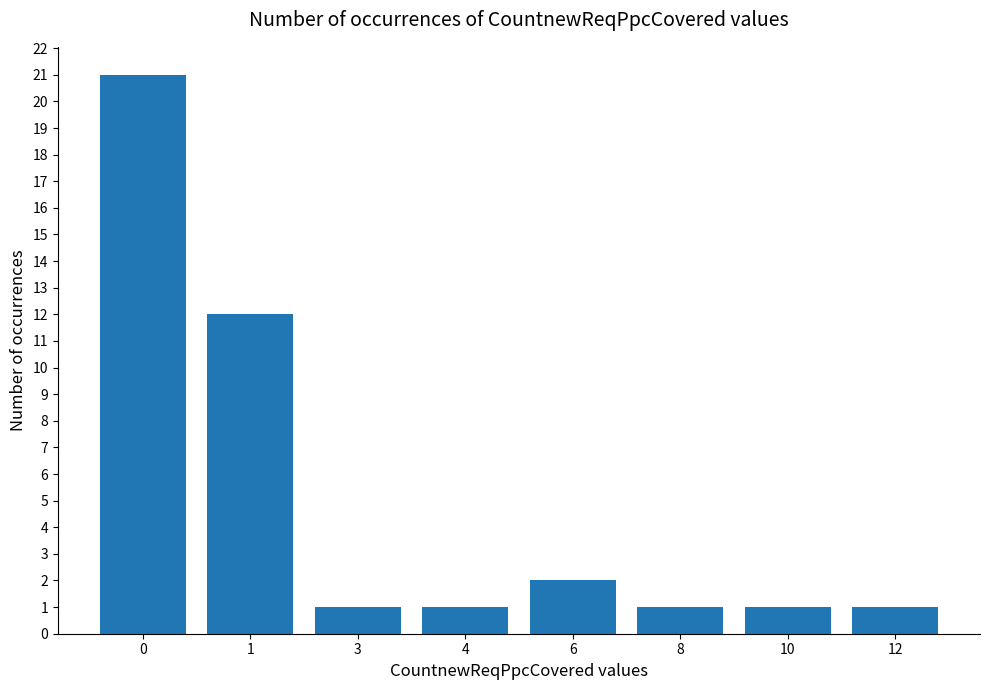

Is it true that the value at 1 is 12?

True